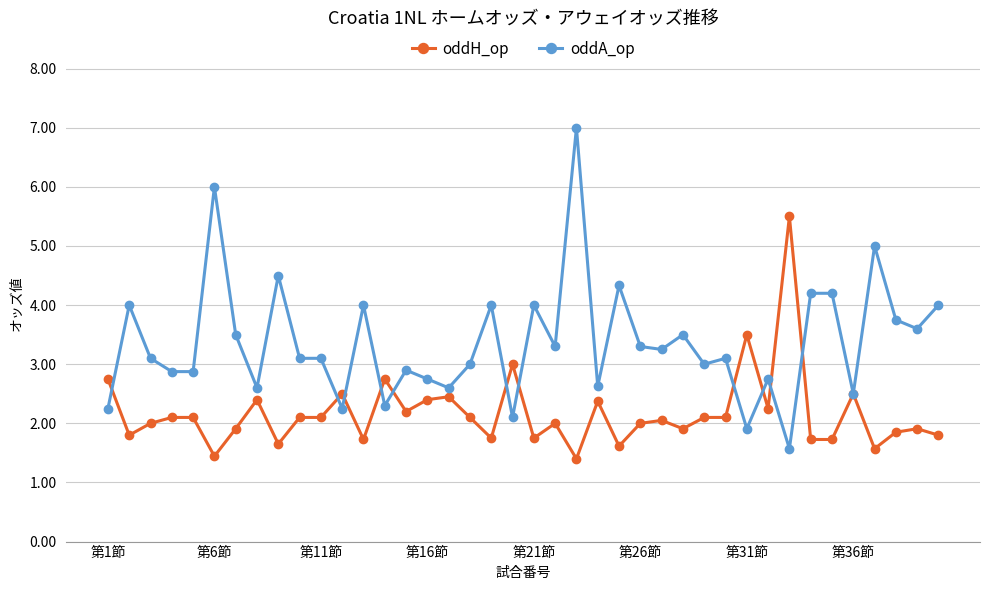

What is the average value of the oddA_op series?

3.4